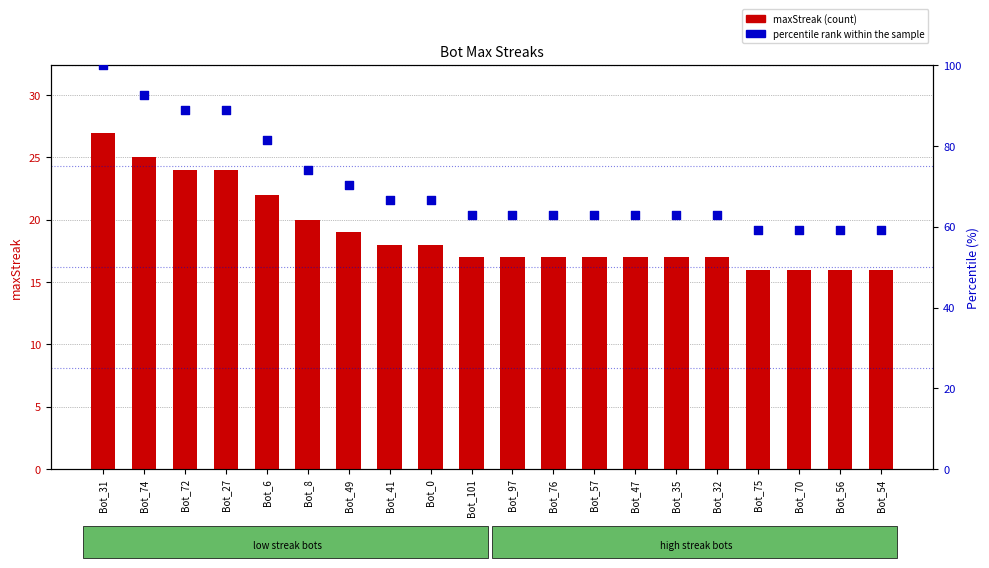

Is the value of percentile rank within sample at Bot_47 greater than the value of maxStreak at Bot_31?

Yes